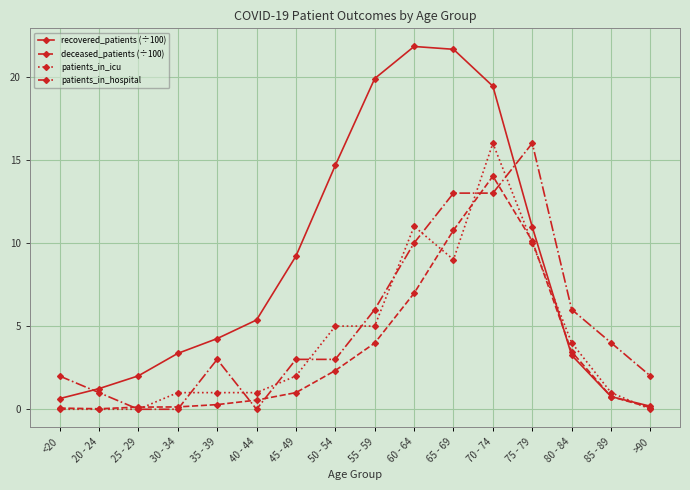

Is it true that recovered_patients (÷100) equals 19.4 at 70 - 74?

True